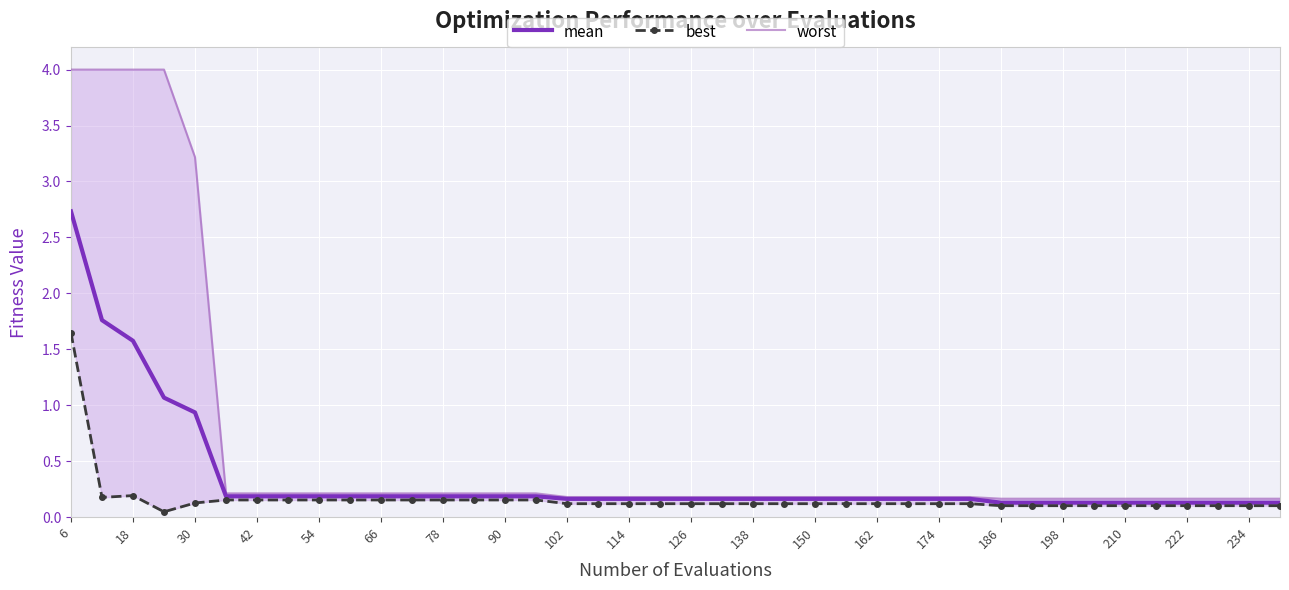

List the series in order of their peak value, lowest first.

best, mean, worst